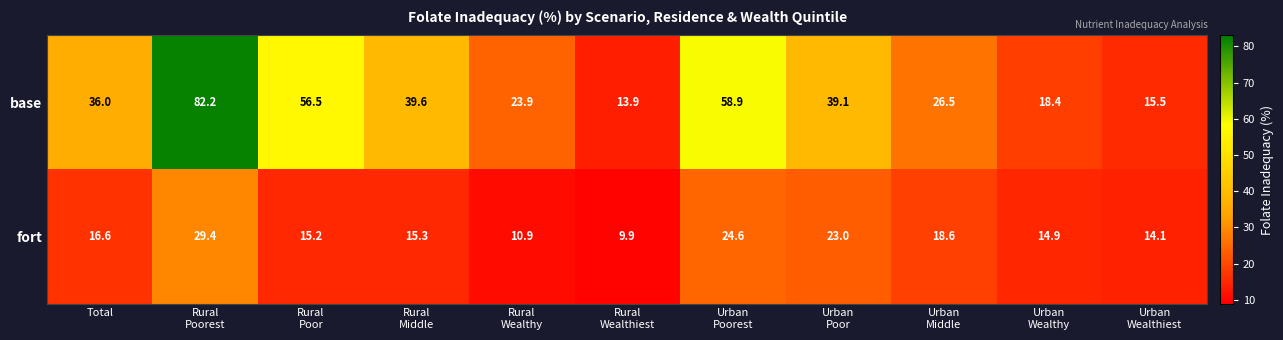

Which series changed the most between Rural
Poorest and Rural
Wealthiest?

base